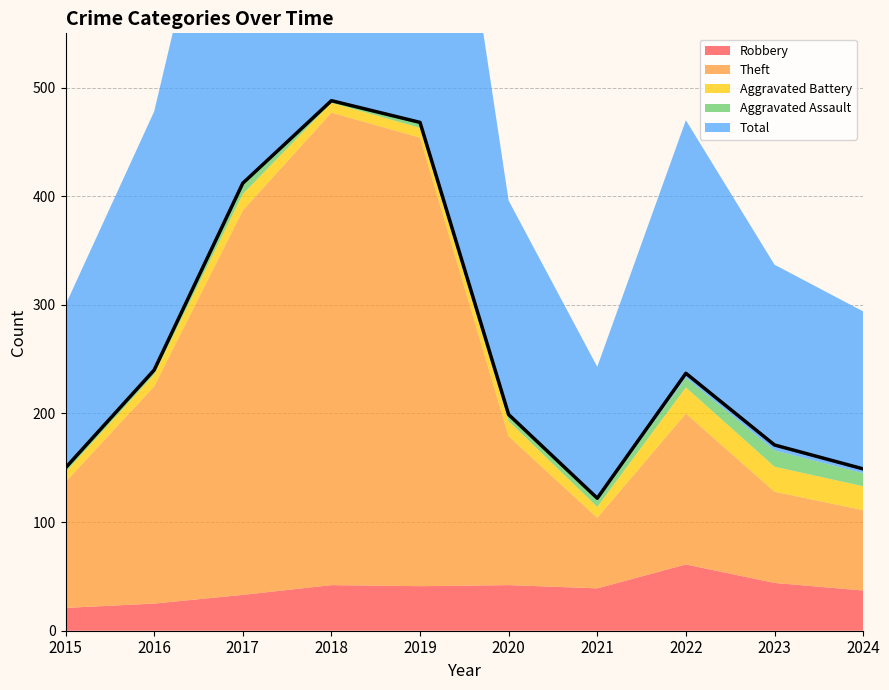

Where is Total nearest to the value 305?

2016